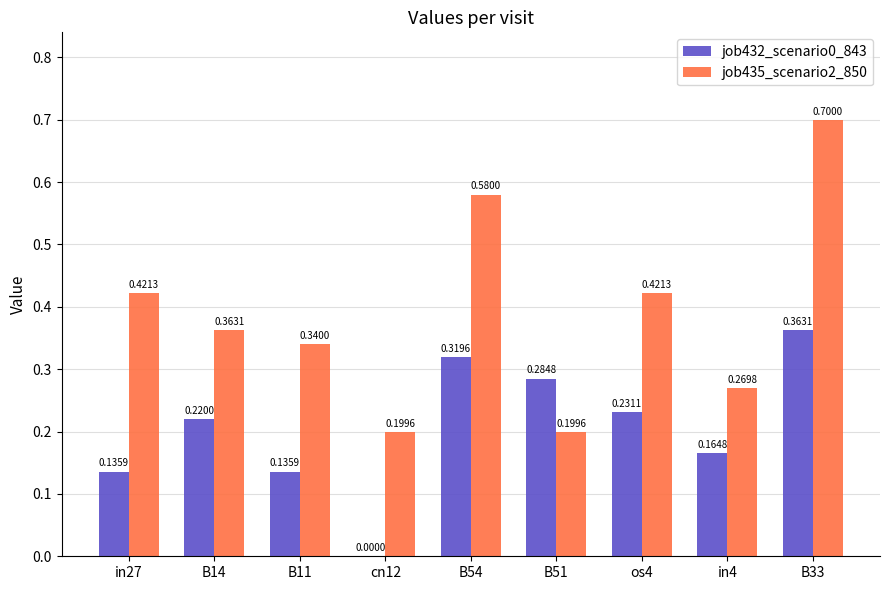

What is the total value across all series at B33?

1.1